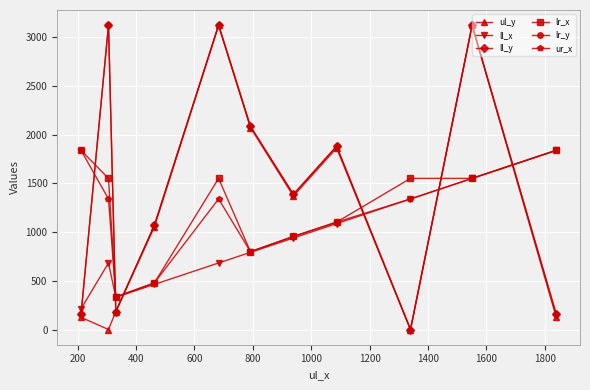

Is this an area chart (filled region under the line)?

No